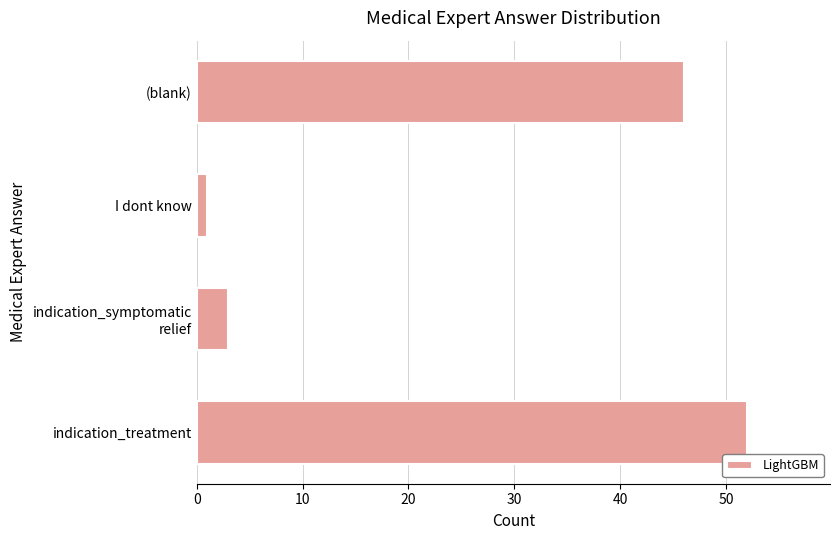

Between (blank) and I dont know, which is larger?

(blank)